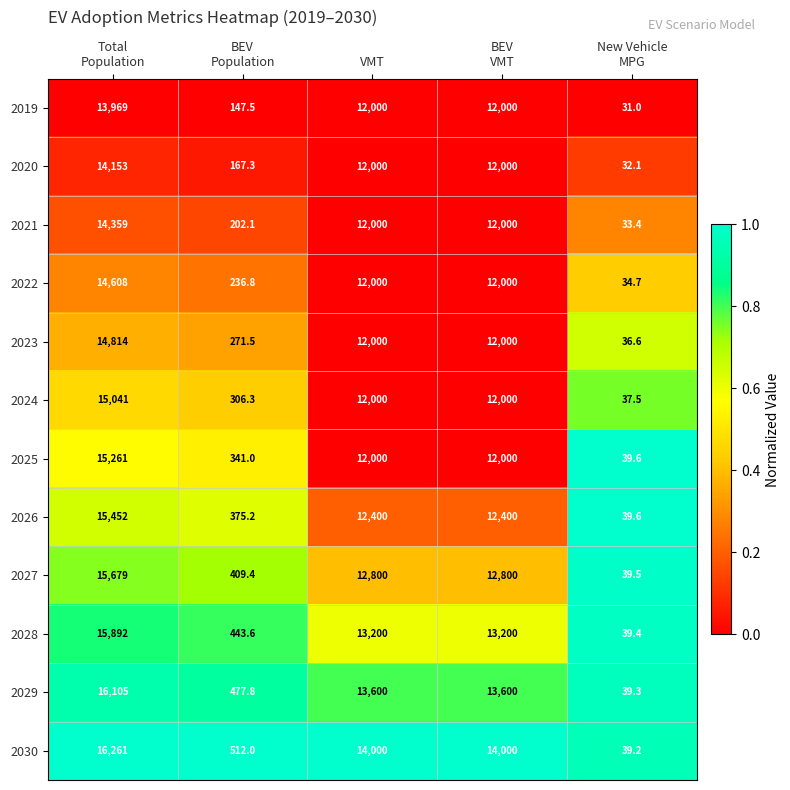

Which series has the largest total across all categories?

2030